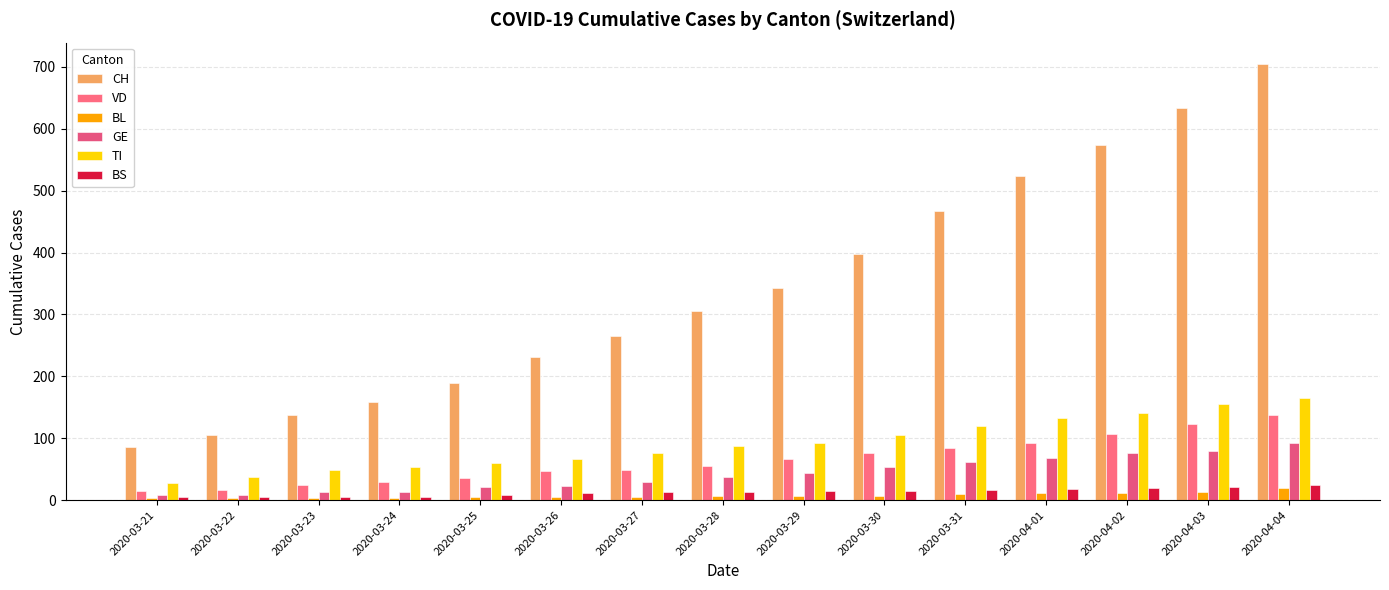

Which category has the lowest value in the TI series?

2020-03-21